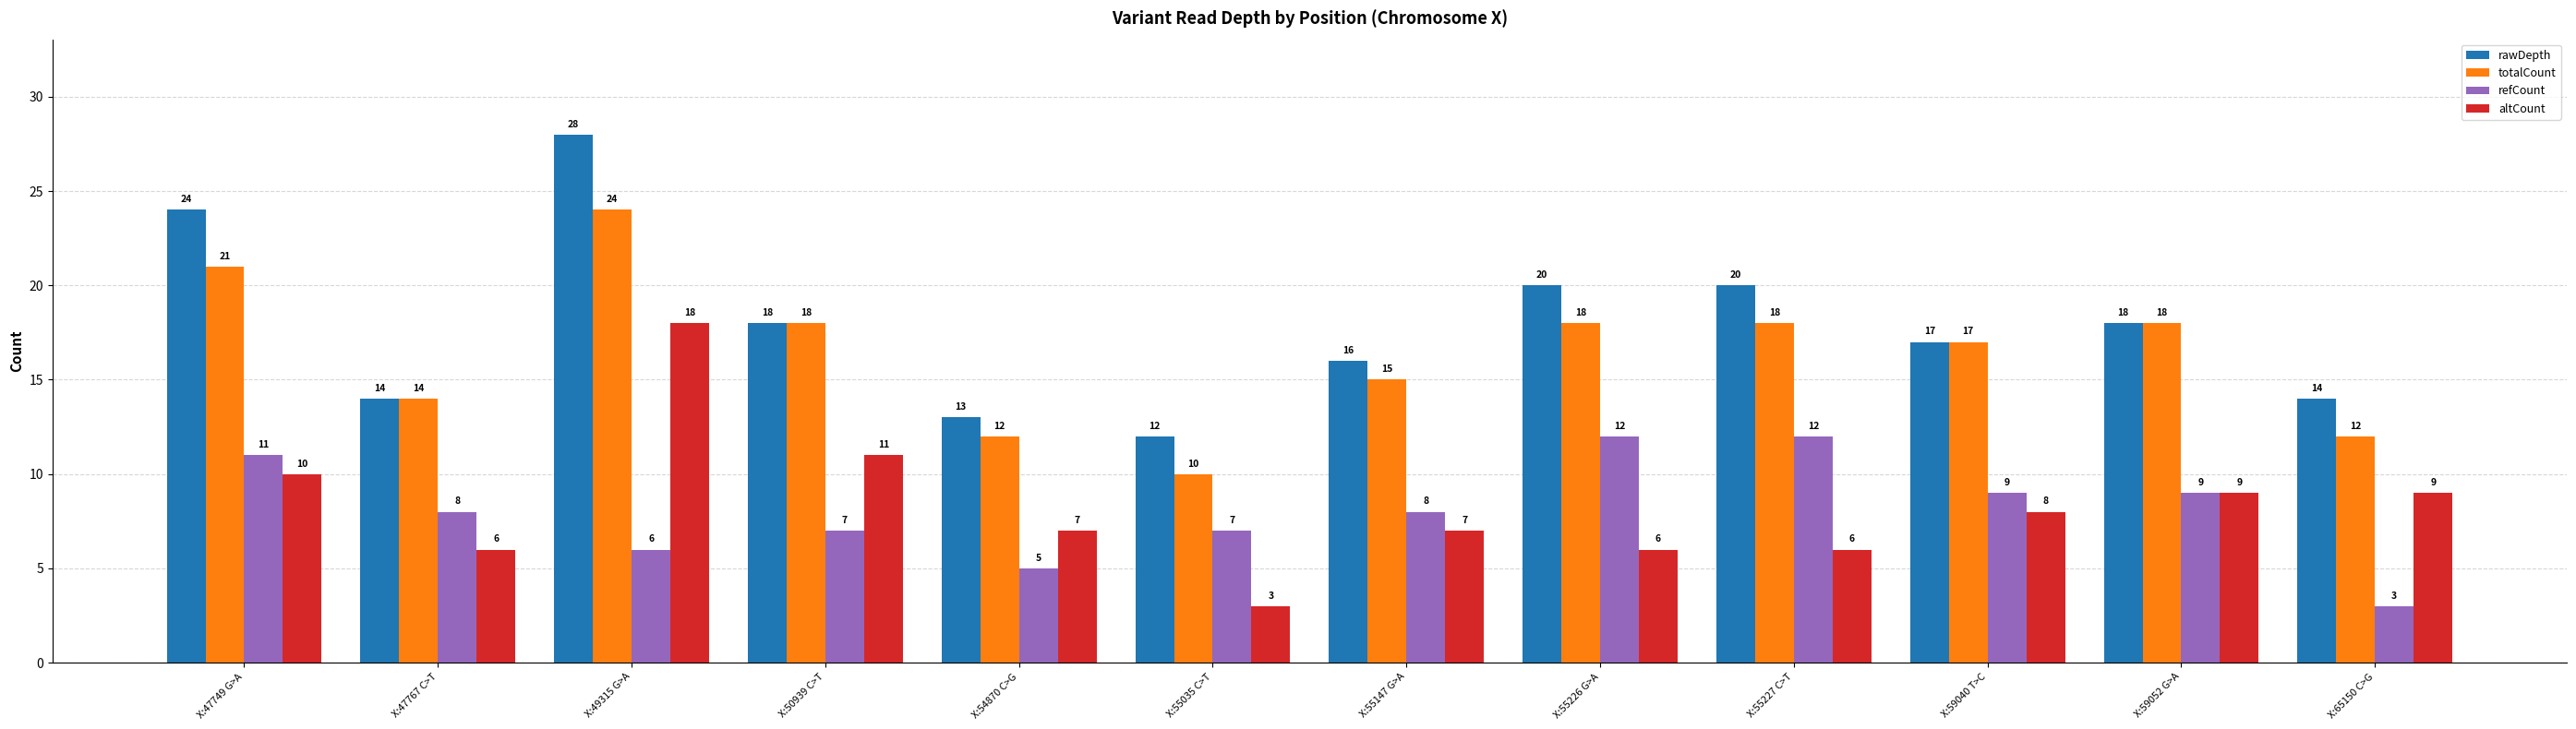

List the series in order of their peak value, lowest first.

refCount, altCount, totalCount, rawDepth